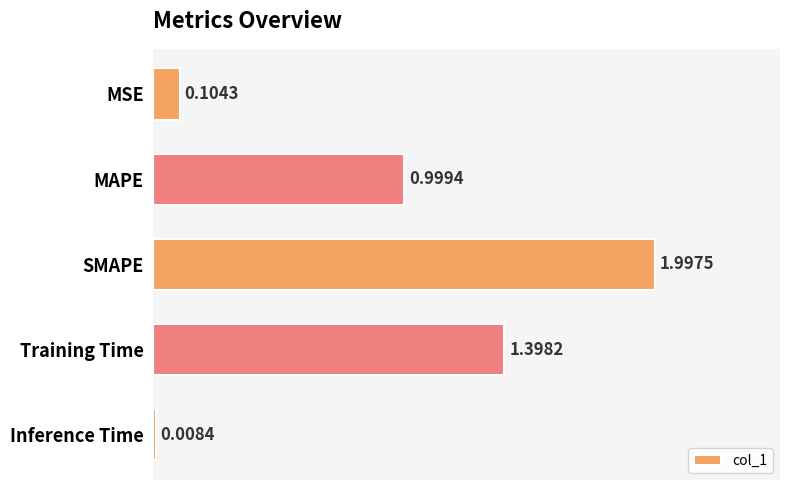

What is the change in value from Training Time to Inference Time?

-1.4